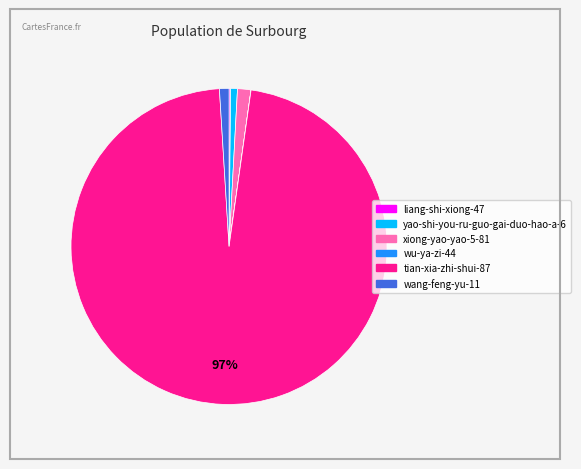

Is there a majority slice in this chart?

Yes